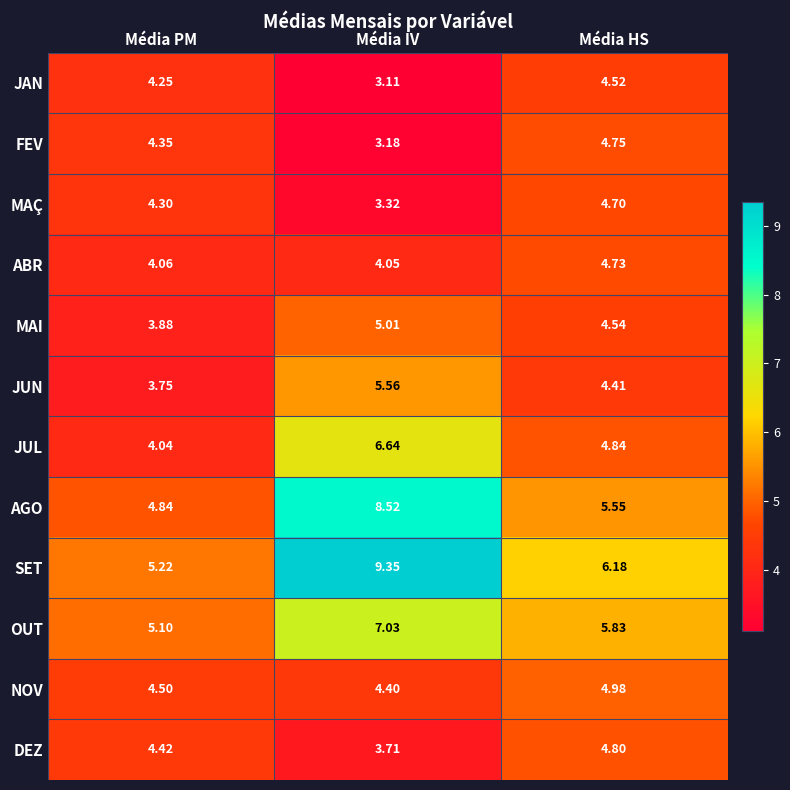

Where is MAÇ nearest to the value 4?

Média PM